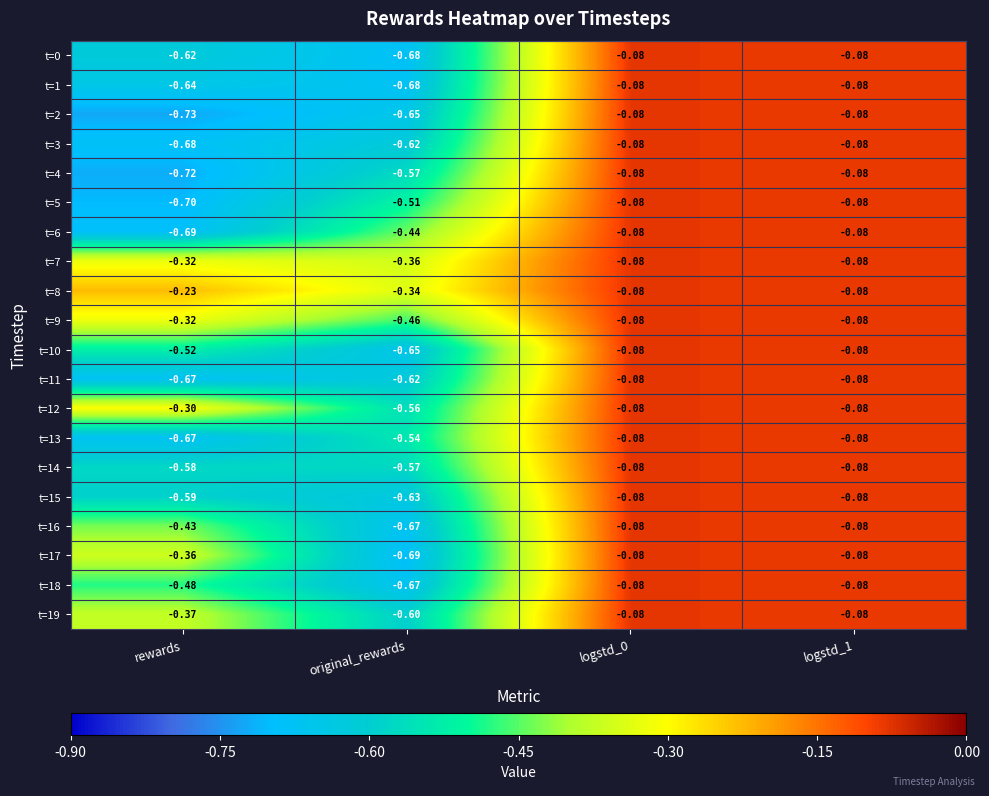

Which series has the largest range (max minus min)?

t=2